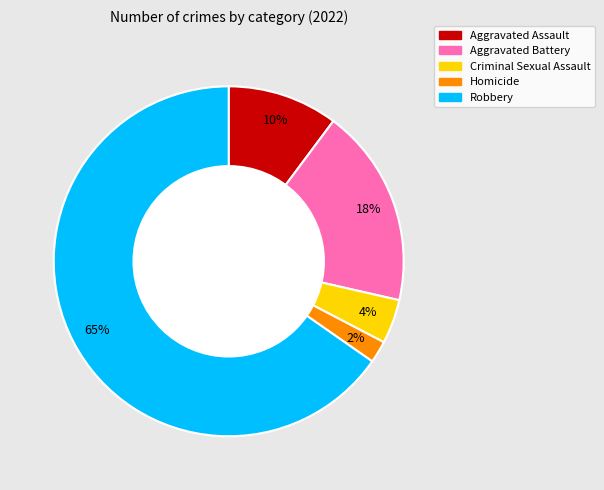

What is the majority slice?

Robbery